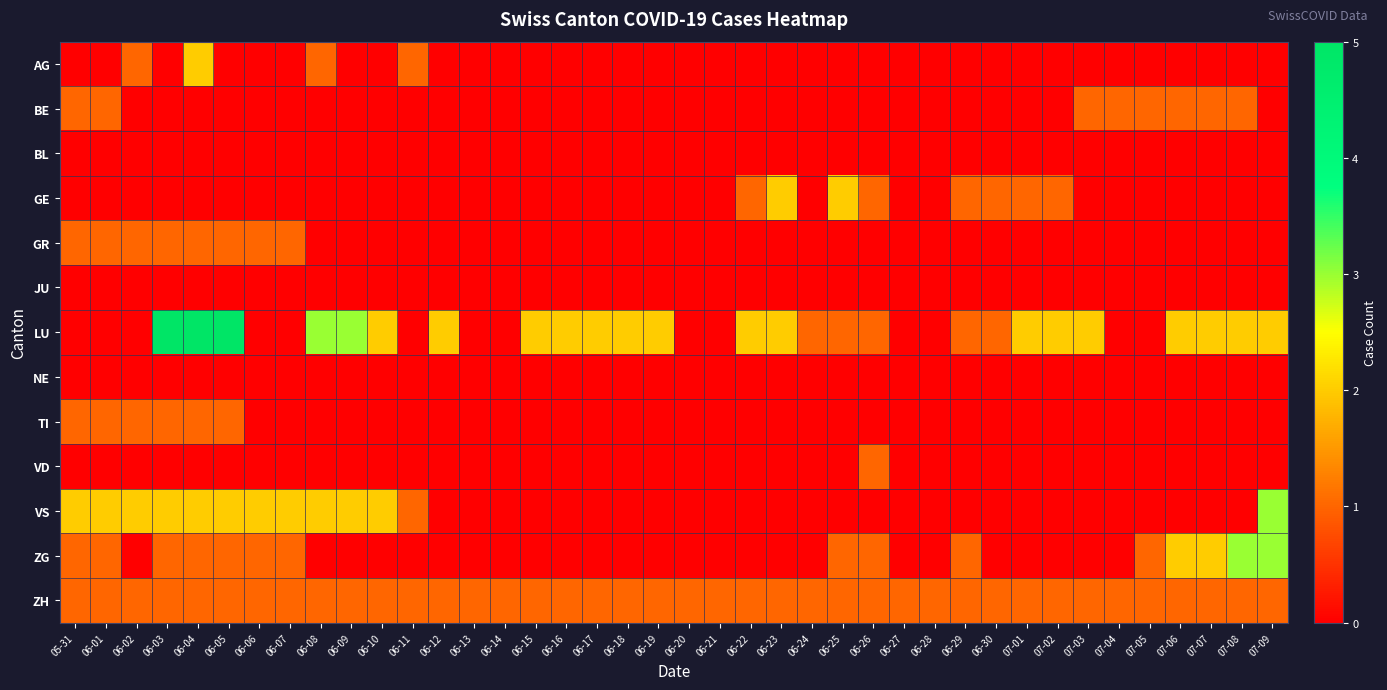

At how many categories does at least one series exceed 0?

40